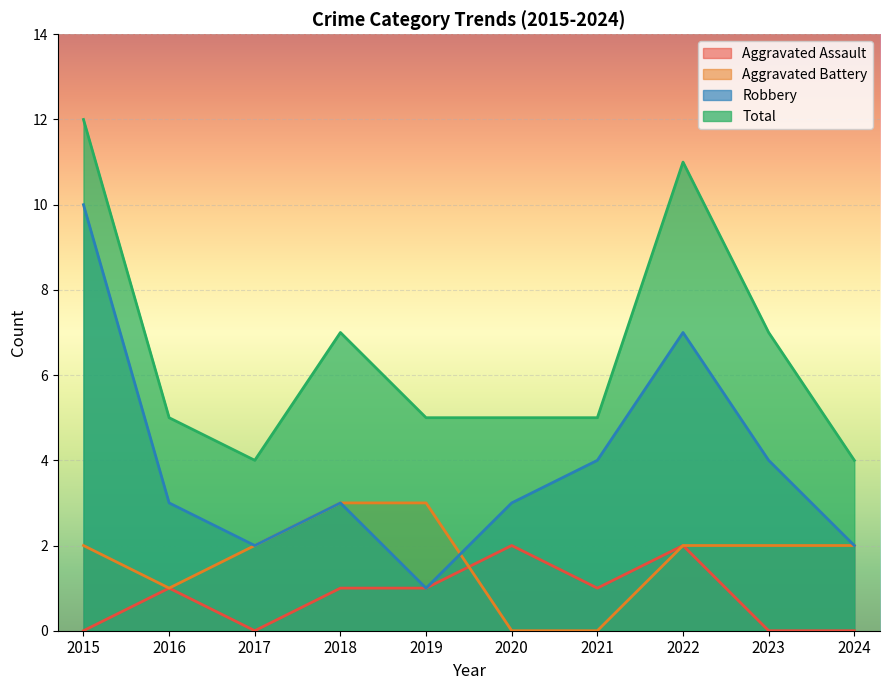

Which label corresponds to the smallest value in the chart?

2015